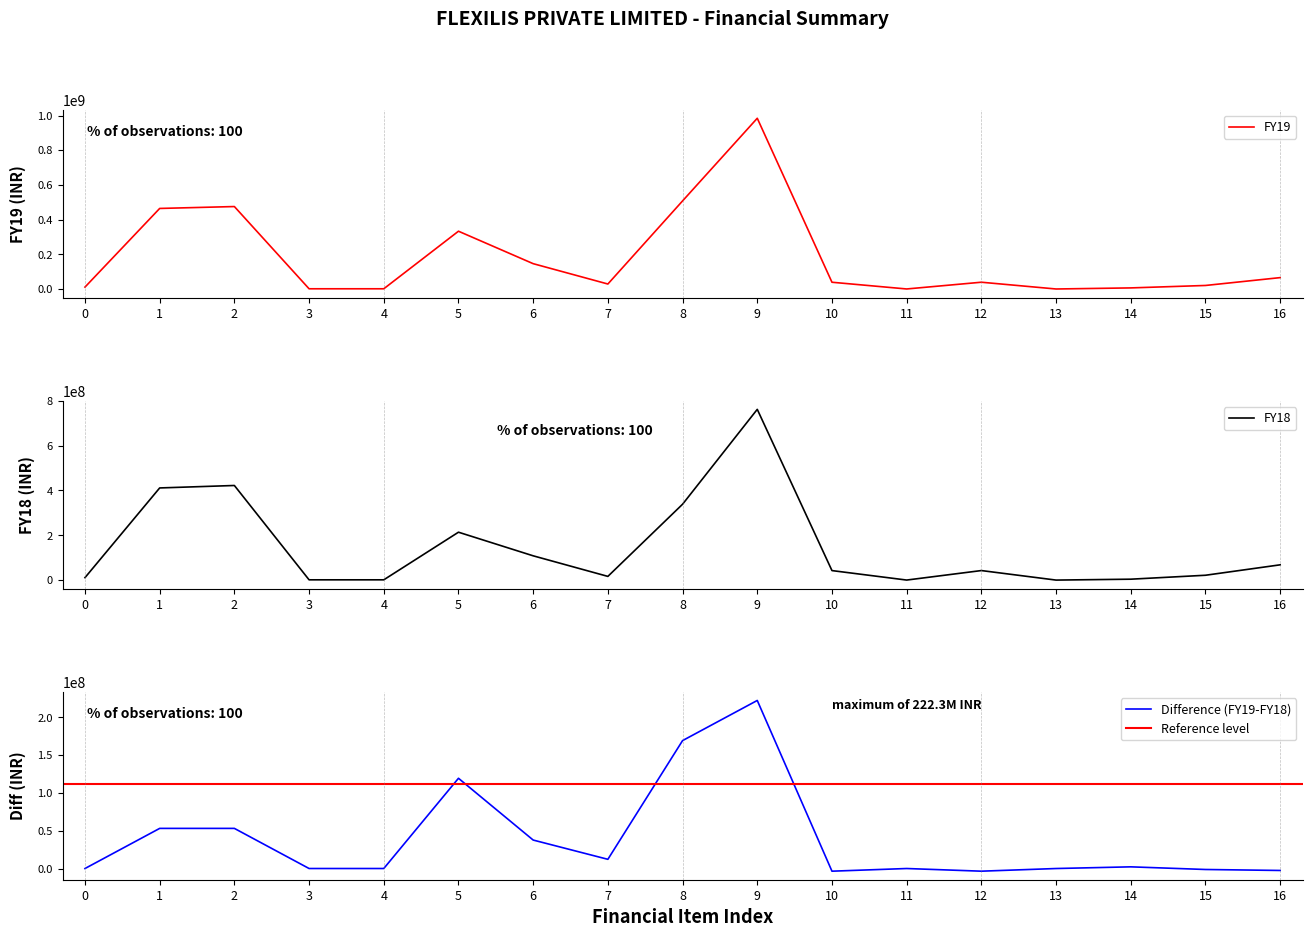

Does the chart display data point markers on the line(s)?

No